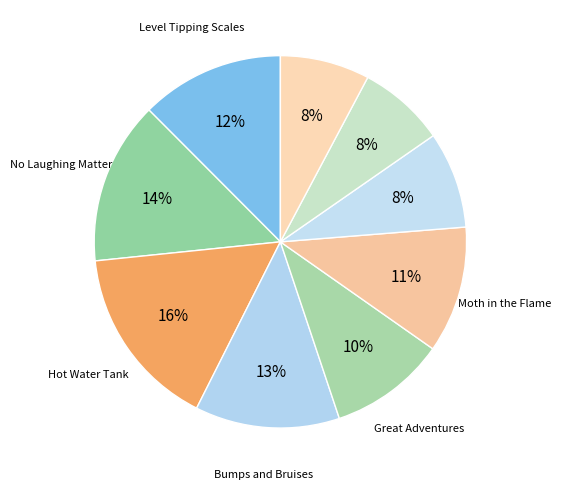

Count the number of slices in the pie.

9